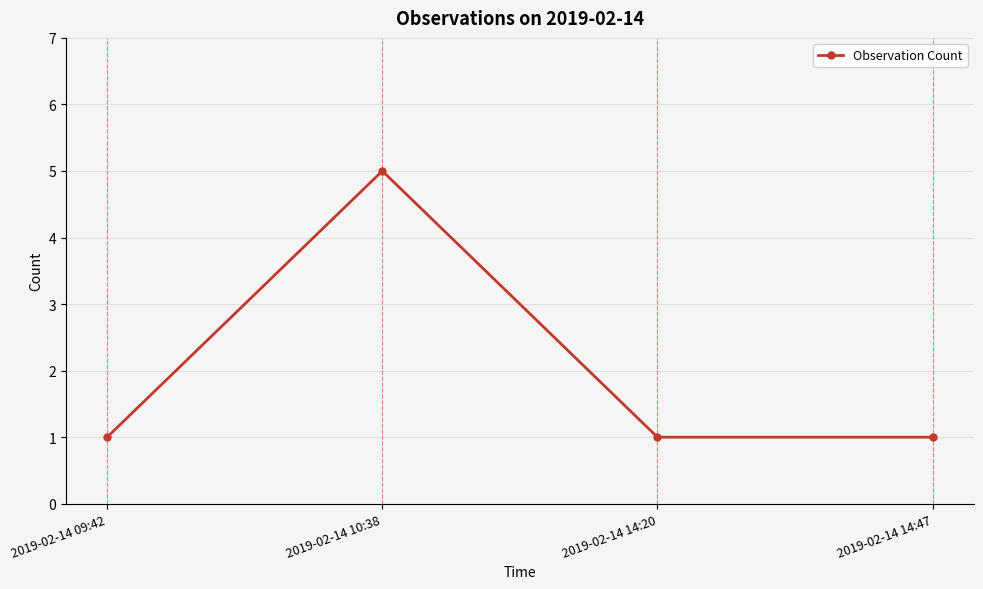

How many points are higher than both their immediate neighbors (excluding endpoints)?

1